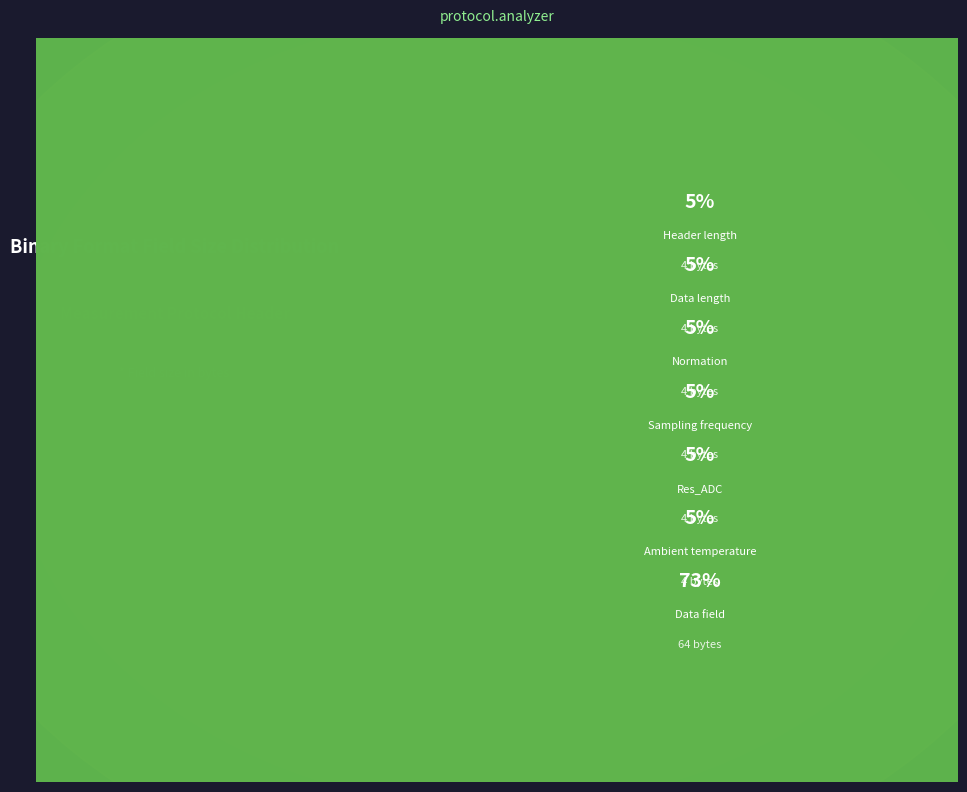

How many slices are in this pie chart?

7